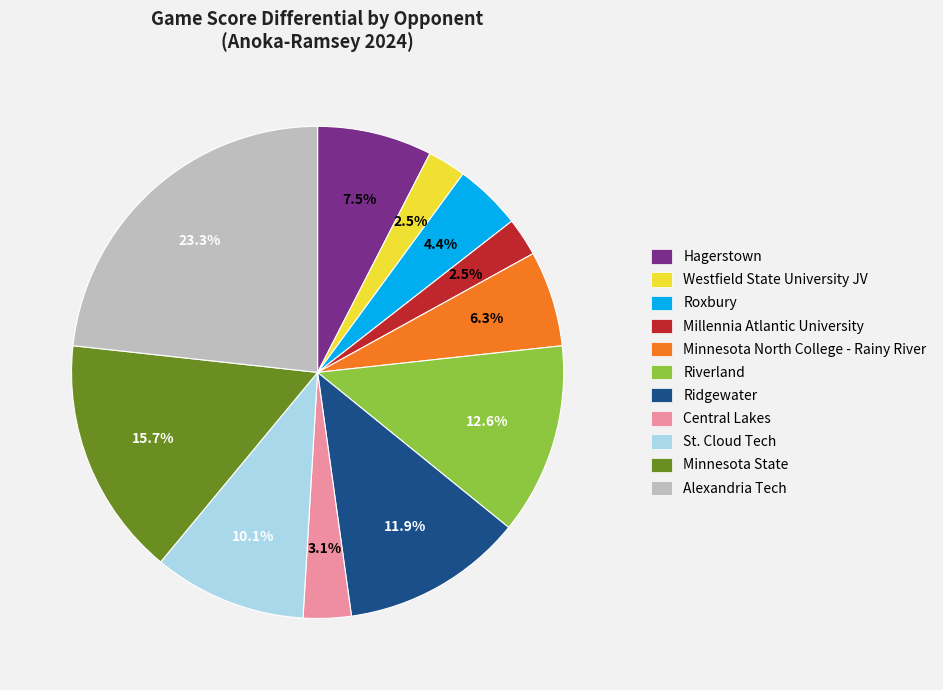

To the nearest percent, what portion does Roxbury represent?

4%